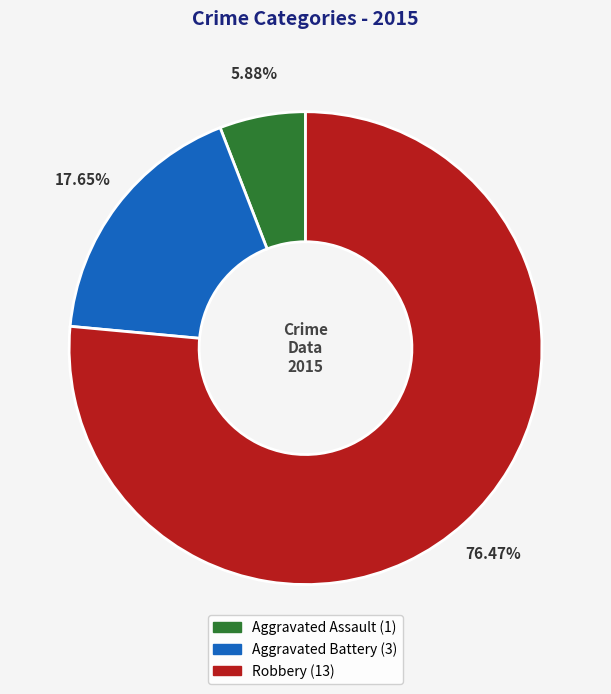

What is the ratio of the value at Aggravated Battery to the value at Robbery?

0.2